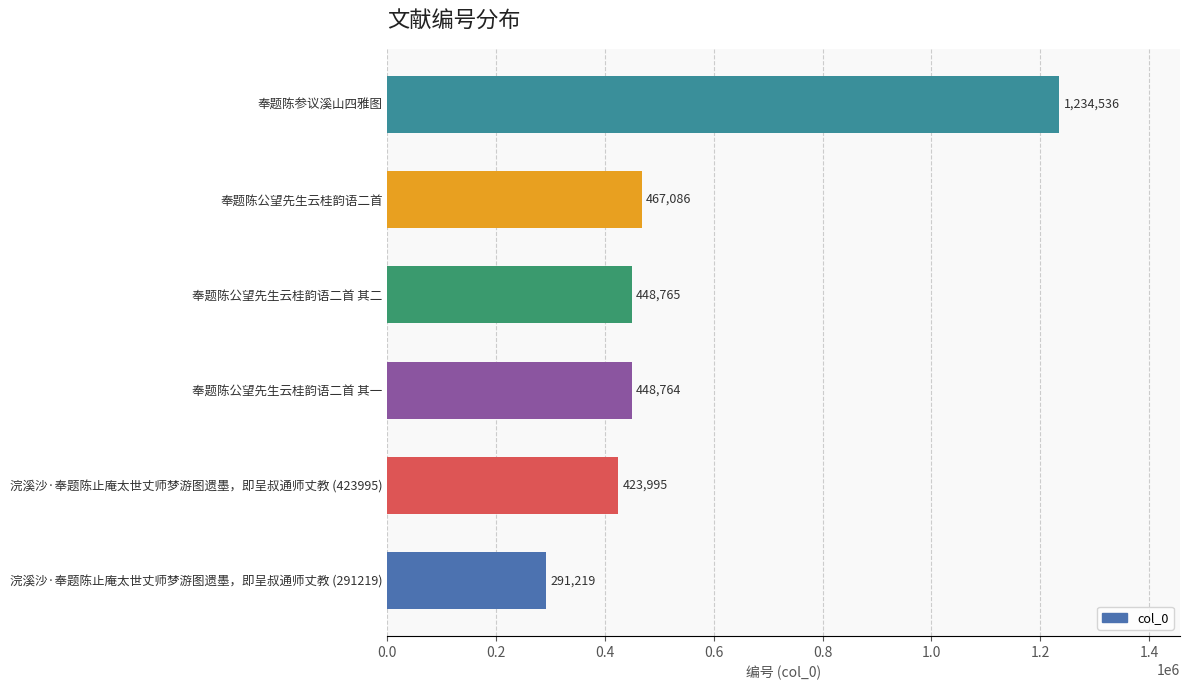

What is the change in value from 奉题陈公望先生云桂韵语二首 其一 to 奉题陈参议溪山四雅图?

+785772